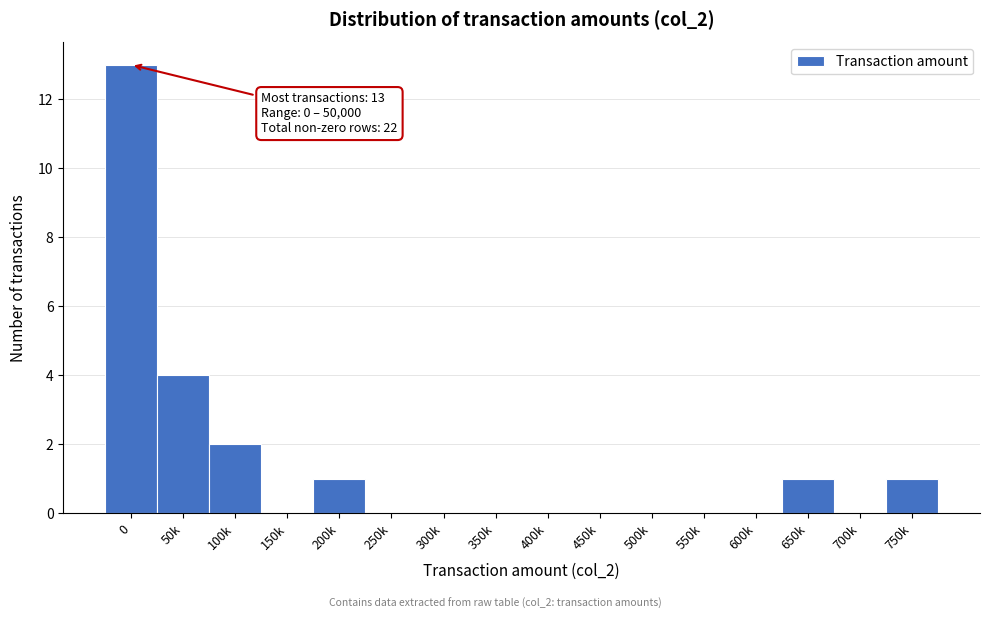

Reading right to left, what are all the values shown in this chart?

750k=1	700k=0	650k=1	600k=0	550k=0	500k=0	450k=0	400k=0	350k=0	300k=0	250k=0	200k=1	150k=0	100k=2	50k=4	0=13